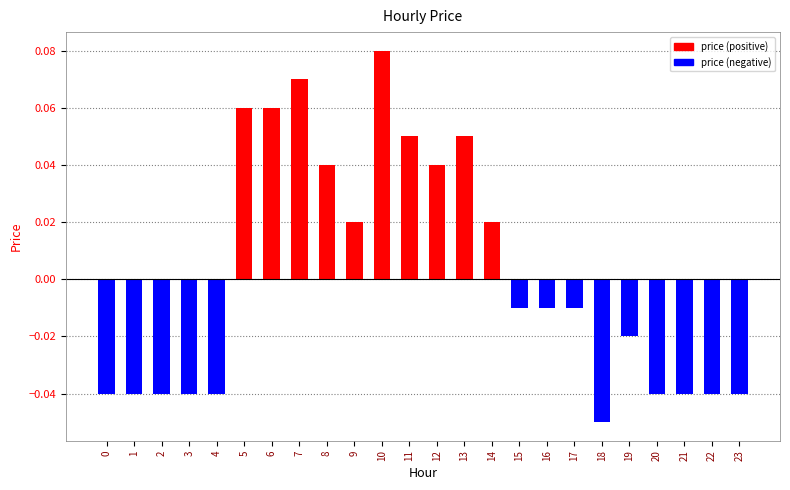

Which category has the lowest value across all series?

18